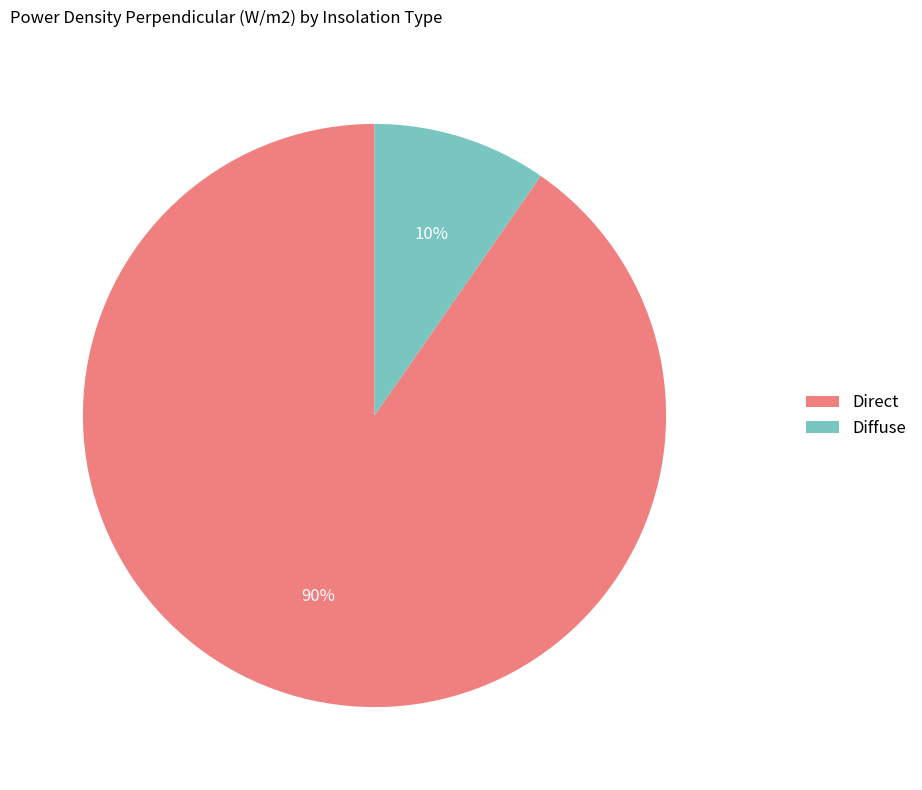

Is it true that Direct is 90% of the pie?

True